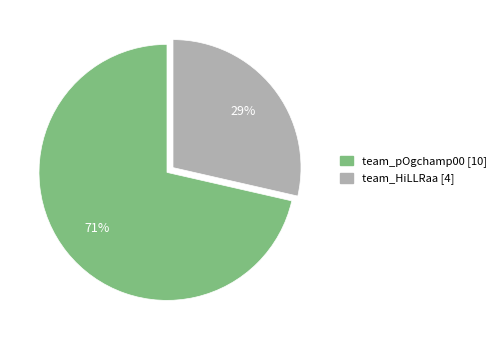

Is team_pOgchamp00 the majority of the pie?

Yes